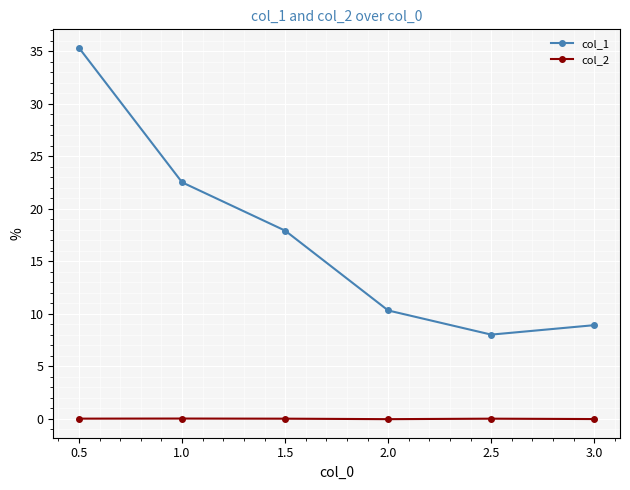

What is the lowest value of the col_1 series?

8.0